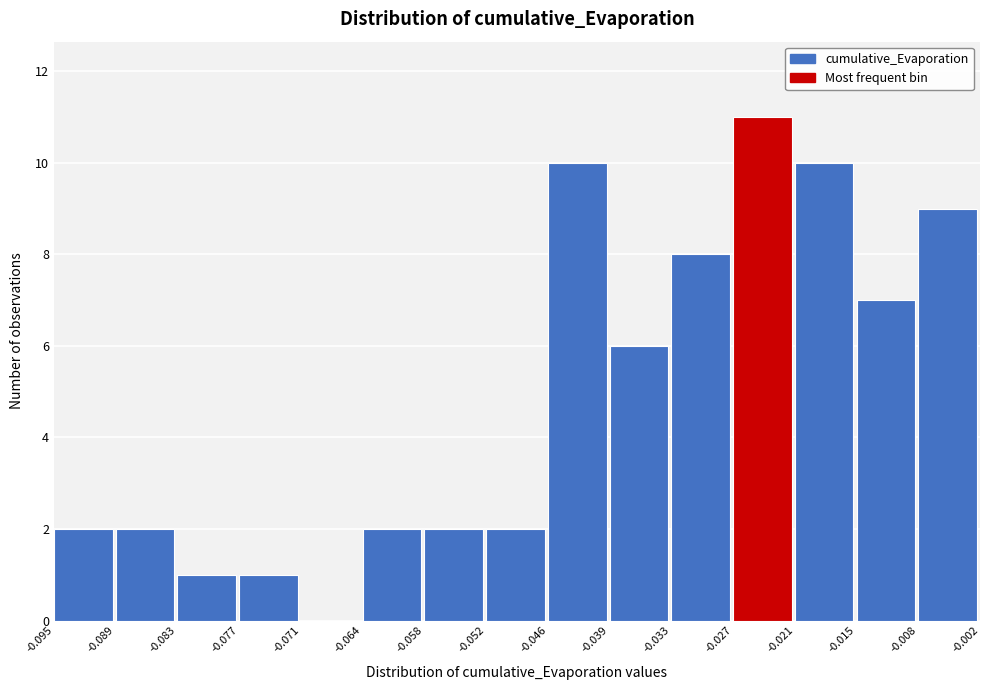

What is the height of the bar covering -0.058 to -0.052 on the x-axis? The values are not printed on the chart, so give them approximately, as read against the axis.

2